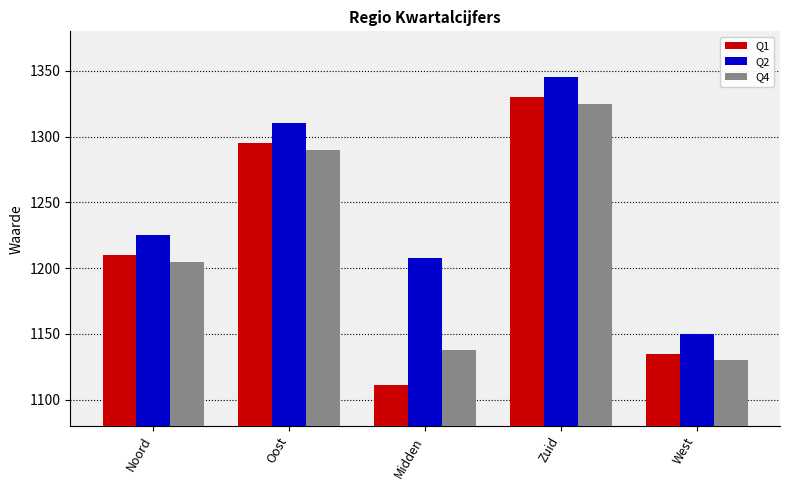

Rank the series by their maximum value, from lowest to highest.

Q4, Q1, Q2